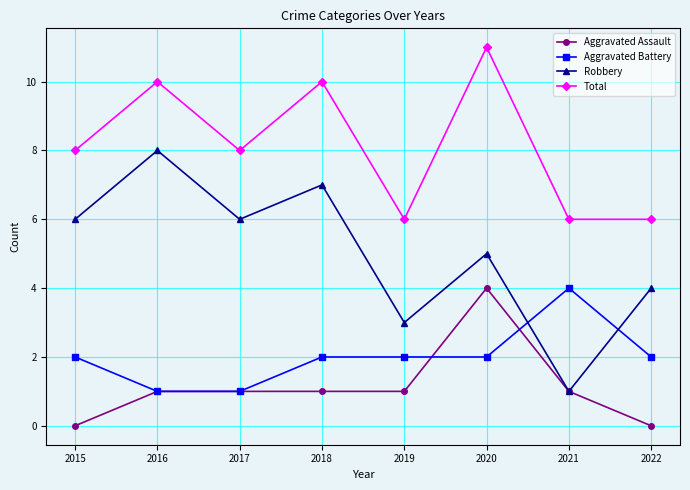

Is it true that Robbery equals 8 at 2016?

True